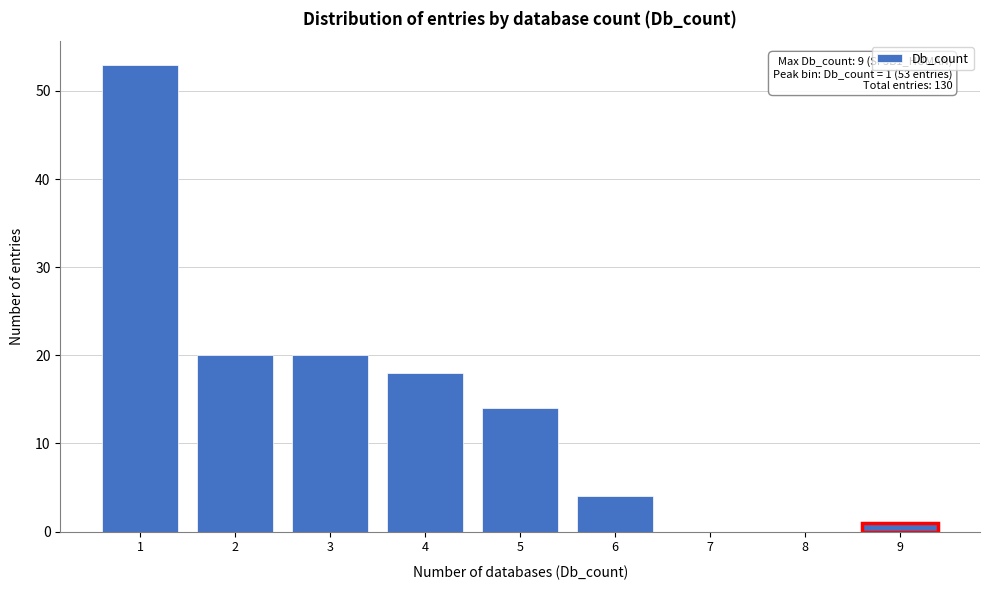

Reading right to left, what are all the values shown in this chart?

9=1	8=0	7=0	6=4	5=14	4=18	3=20	2=20	1=53